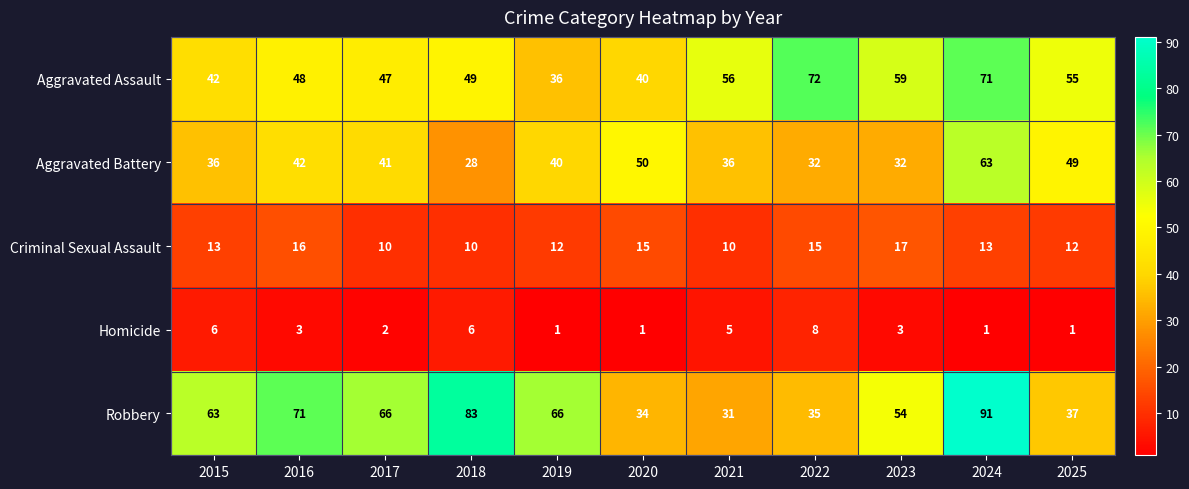

What is the difference between the second highest and second lowest values in the Aggravated Assault series?

31